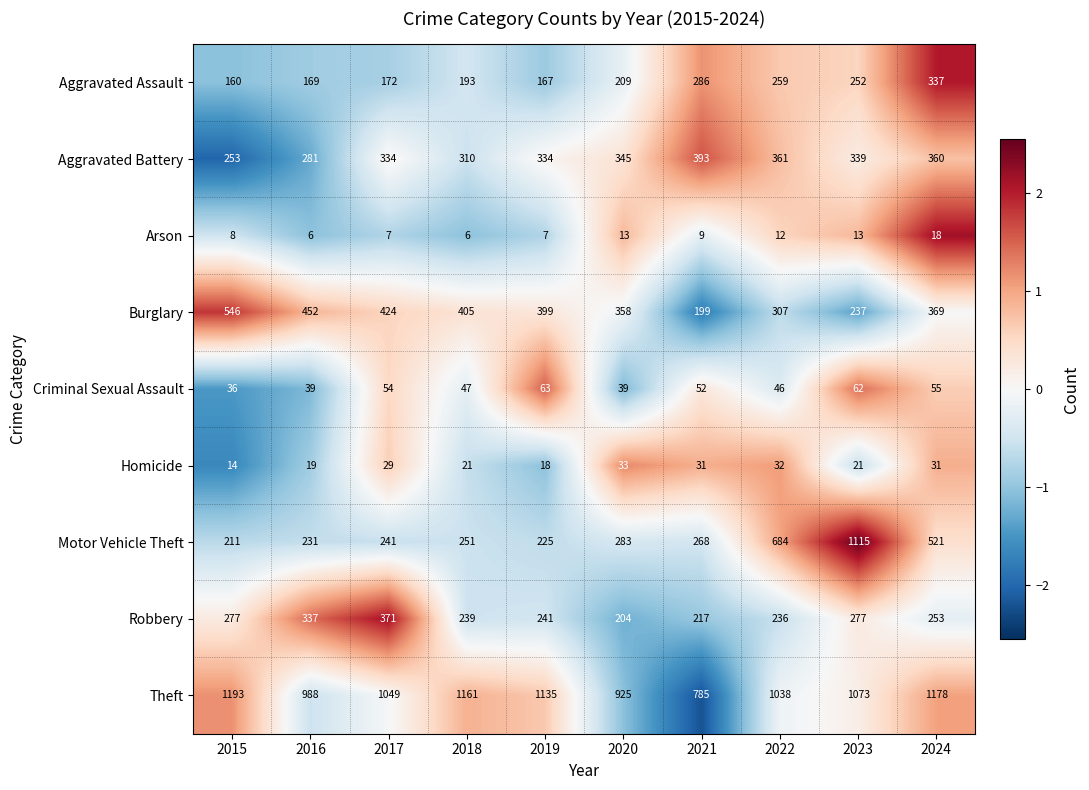

Count the number of categories in the chart.

10